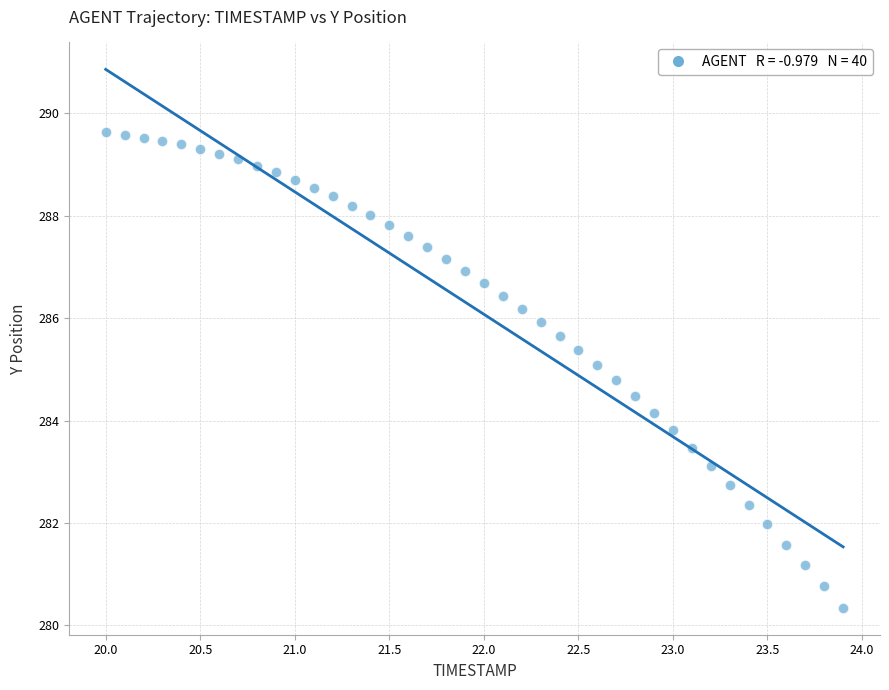

What is the range of Y values (max minus min)?

9.3